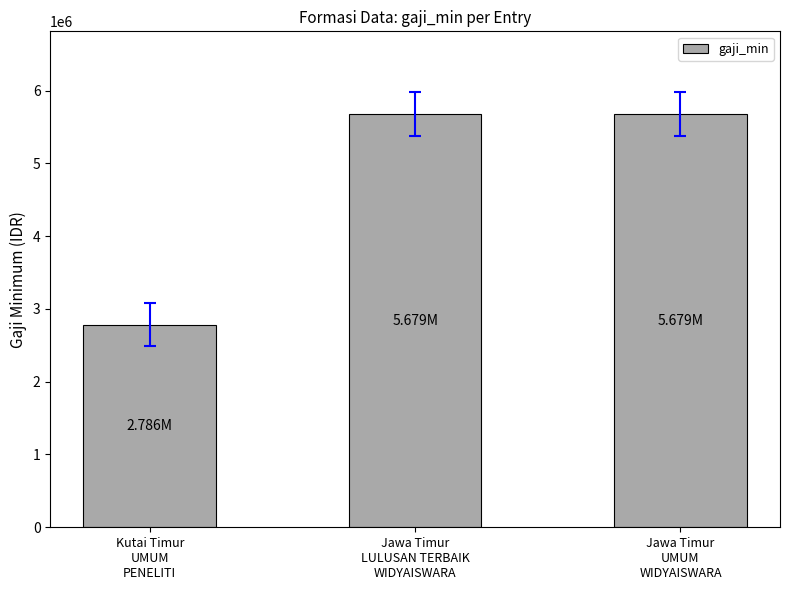

How many values are below 5678600?

1